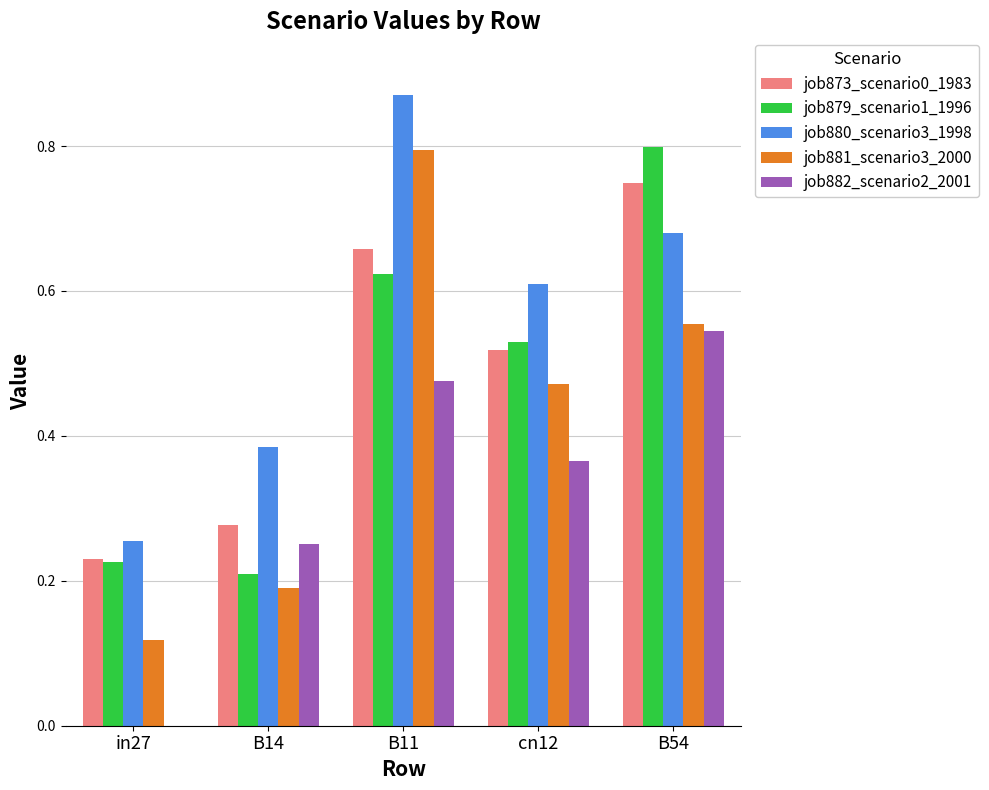

True or false: job873_scenario0_1983 has a value of 0.3 at in27.

False